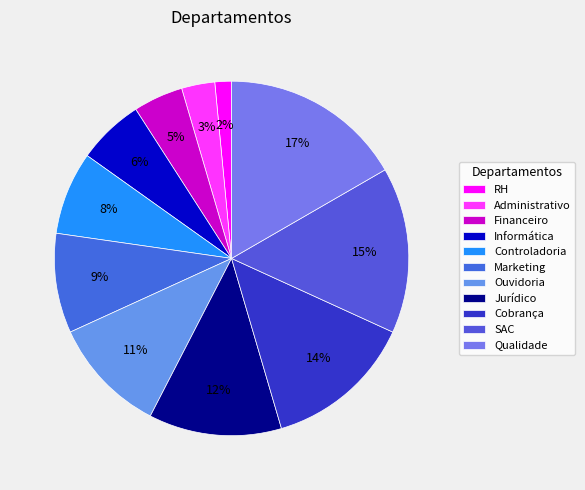

Which has a higher value, Qualidade or Financeiro?

Qualidade